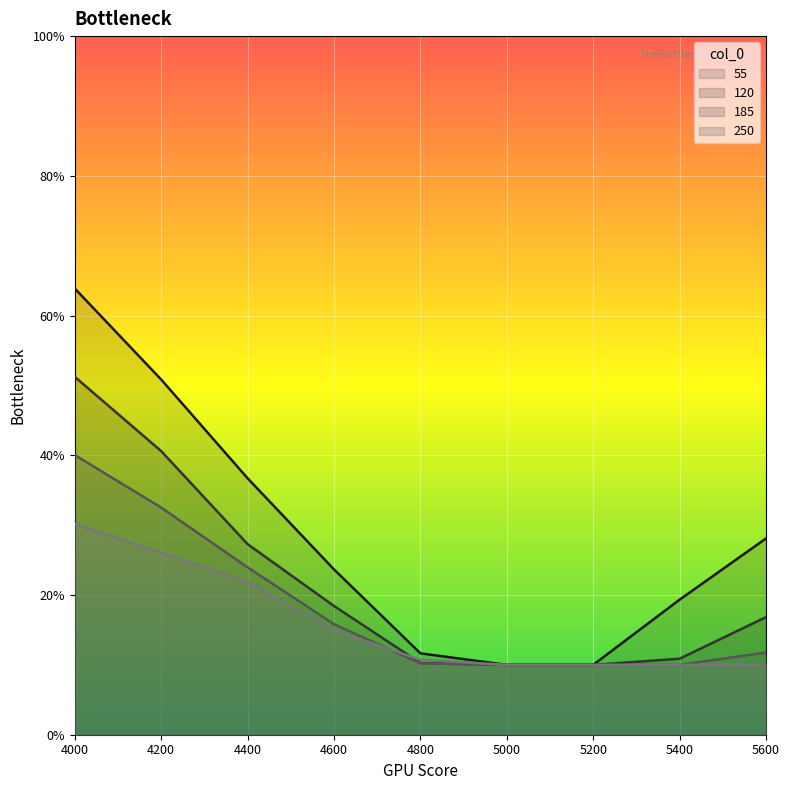

True or false: 185 and 55 cross at least once.

False